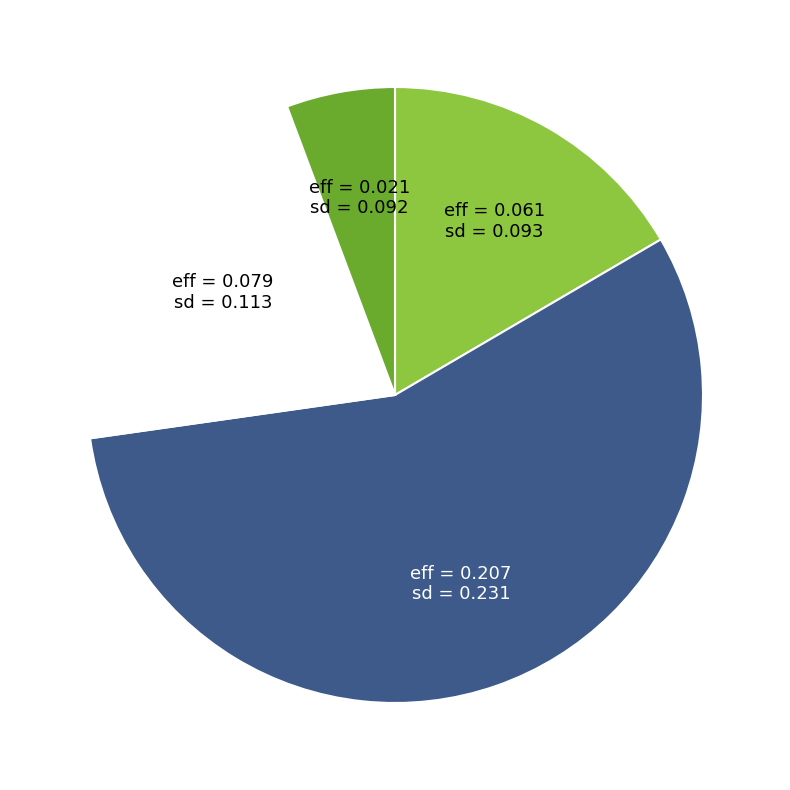

Is there a majority slice in this chart?

Yes